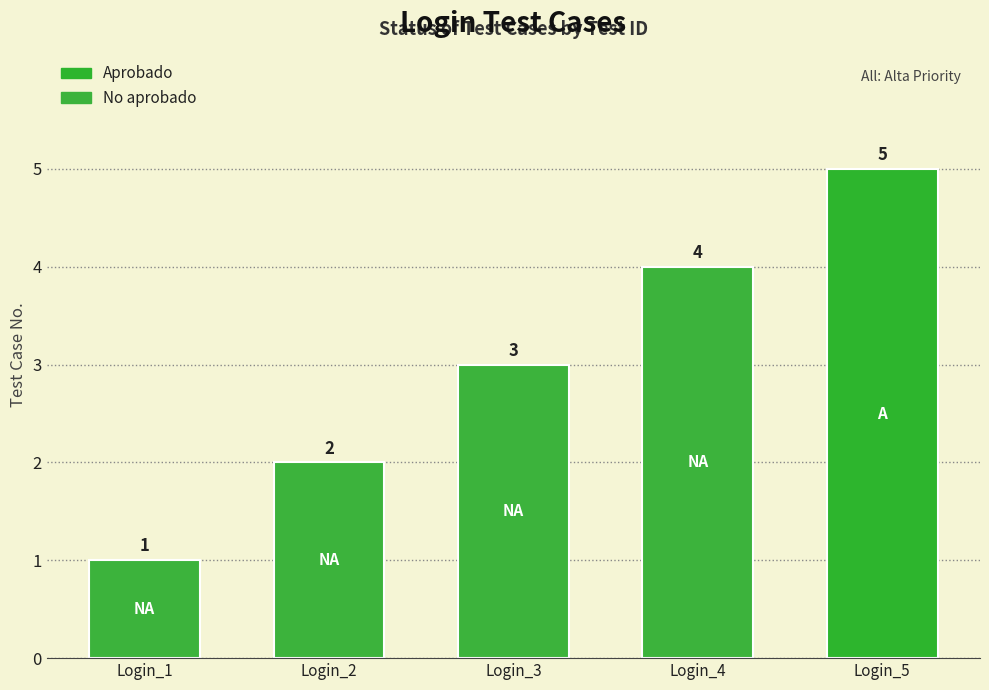

The value at Login_5 is 3. True or false?

False